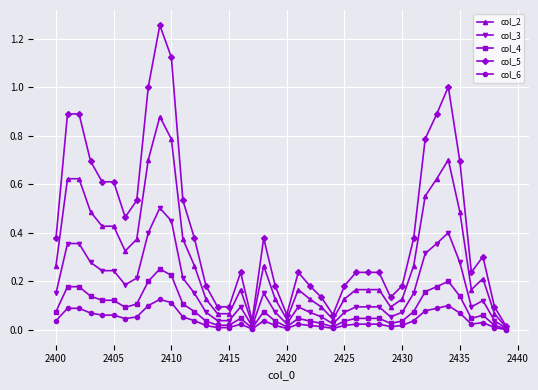

Which series has the largest range (max minus min)?

col_5